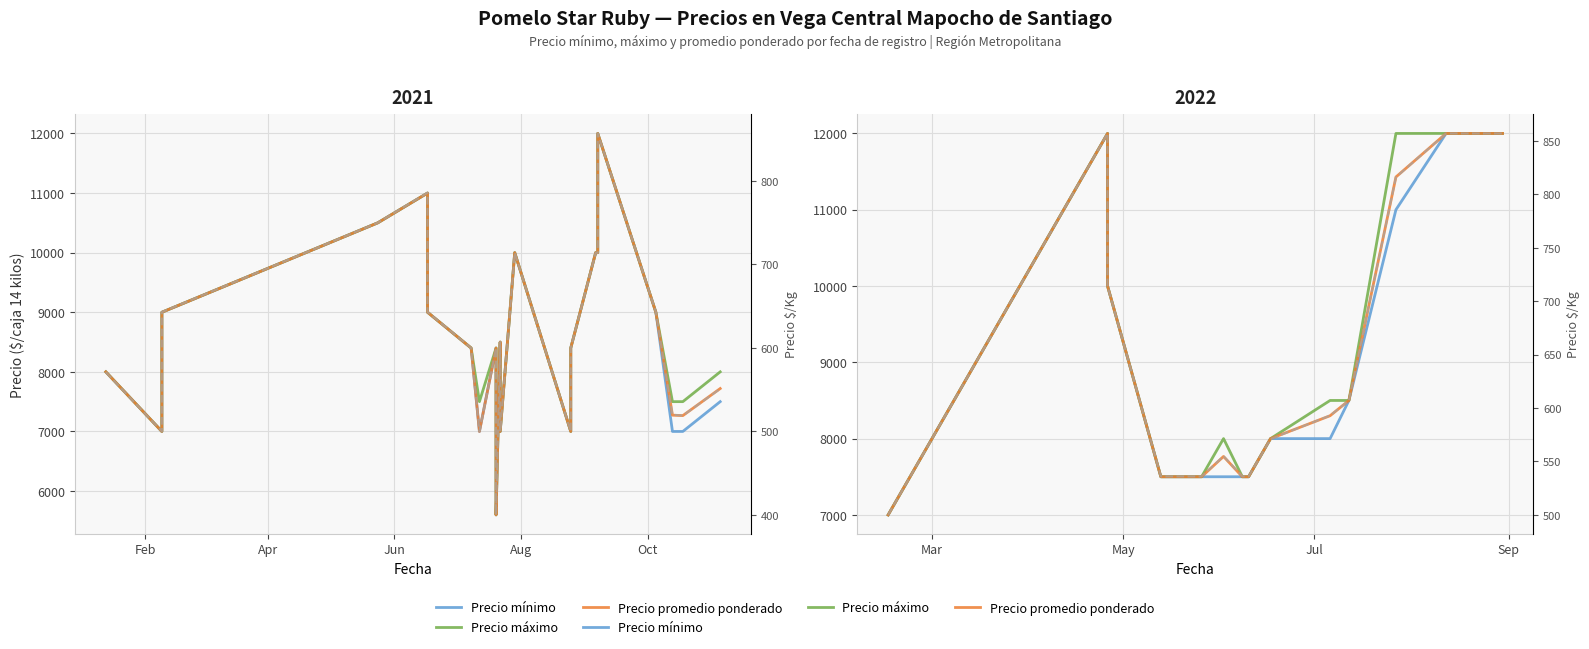

What is the maximum value for Precio máximo?

12000